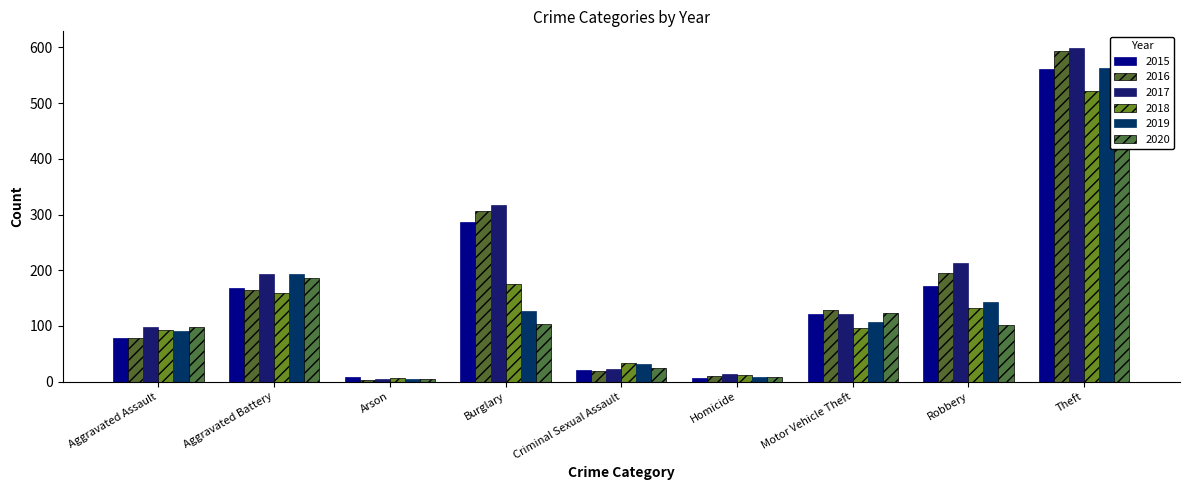

Where is 2015 nearest to the value 284?

Burglary